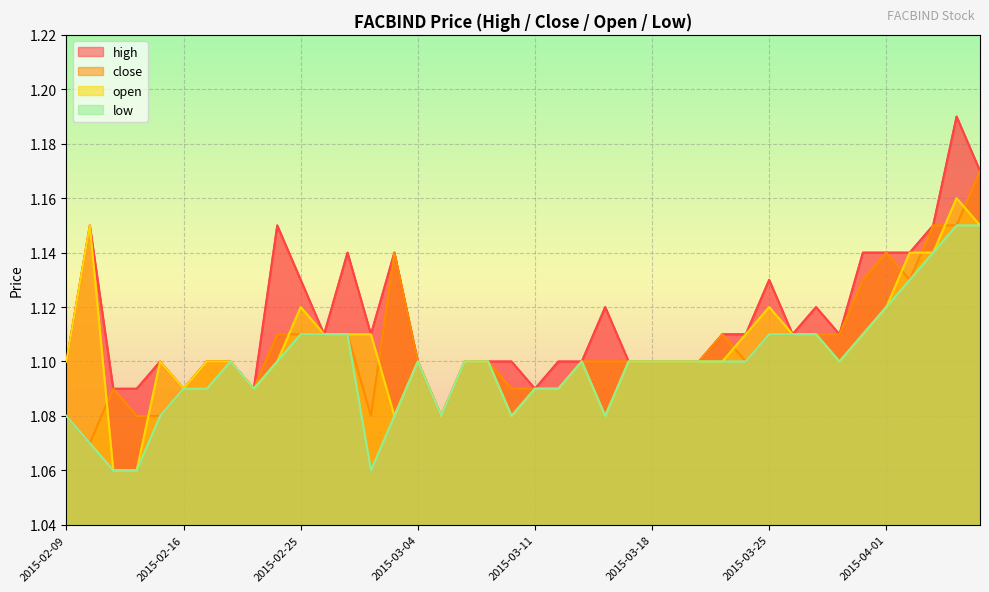

Reading left to right, transcribe all the data shown in this chart.

high: 2015-02-09=1.1	2015-02-10=1.1	2015-02-11=1.1	2015-02-12=1.1	2015-02-13=1.1	2015-02-16=1.1	2015-02-17=1.1	2015-02-18=1.1	2015-02-23=1.1	2015-02-24=1.1	2015-02-25=1.1	2015-02-26=1.1	2015-02-27=1.1	2015-03-02=1.1	2015-03-03=1.1	2015-03-04=1.1	2015-03-05=1.1	2015-03-06=1.1	2015-03-09=1.1	2015-03-10=1.1	2015-03-11=1.1	2015-03-12=1.1	2015-03-13=1.1	2015-03-16=1.1	2015-03-17=1.1	2015-03-18=1.1	2015-03-19=1.1	2015-03-20=1.1	2015-03-23=1.1	2015-03-24=1.1	2015-03-25=1.1	2015-03-26=1.1	2015-03-27=1.1	2015-03-30=1.1	2015-03-31=1.1	2015-04-01=1.1	2015-04-02=1.1	2015-04-03=1.1	2015-04-06=1.2	2015-04-07=1.2
close: 2015-02-09=1.1	2015-02-10=1.1	2015-02-11=1.1	2015-02-12=1.1	2015-02-13=1.1	2015-02-16=1.1	2015-02-17=1.1	2015-02-18=1.1	2015-02-23=1.1	2015-02-24=1.1	2015-02-25=1.1	2015-02-26=1.1	2015-02-27=1.1	2015-03-02=1.1	2015-03-03=1.1	2015-03-04=1.1	2015-03-05=1.1	2015-03-06=1.1	2015-03-09=1.1	2015-03-10=1.1	2015-03-11=1.1	2015-03-12=1.1	2015-03-13=1.1	2015-03-16=1.1	2015-03-17=1.1	2015-03-18=1.1	2015-03-19=1.1	2015-03-20=1.1	2015-03-23=1.1	2015-03-24=1.1	2015-03-25=1.1	2015-03-26=1.1	2015-03-27=1.1	2015-03-30=1.1	2015-03-31=1.1	2015-04-01=1.1	2015-04-02=1.1	2015-04-03=1.1	2015-04-06=1.1	2015-04-07=1.2
open: 2015-02-09=1.1	2015-02-10=1.1	2015-02-11=1.1	2015-02-12=1.1	2015-02-13=1.1	2015-02-16=1.1	2015-02-17=1.1	2015-02-18=1.1	2015-02-23=1.1	2015-02-24=1.1	2015-02-25=1.1	2015-02-26=1.1	2015-02-27=1.1	2015-03-02=1.1	2015-03-03=1.1	2015-03-04=1.1	2015-03-05=1.1	2015-03-06=1.1	2015-03-09=1.1	2015-03-10=1.1	2015-03-11=1.1	2015-03-12=1.1	2015-03-13=1.1	2015-03-16=1.1	2015-03-17=1.1	2015-03-18=1.1	2015-03-19=1.1	2015-03-20=1.1	2015-03-23=1.1	2015-03-24=1.1	2015-03-25=1.1	2015-03-26=1.1	2015-03-27=1.1	2015-03-30=1.1	2015-03-31=1.1	2015-04-01=1.1	2015-04-02=1.1	2015-04-03=1.1	2015-04-06=1.2	2015-04-07=1.1
low: 2015-02-09=1.1	2015-02-10=1.1	2015-02-11=1.1	2015-02-12=1.1	2015-02-13=1.1	2015-02-16=1.1	2015-02-17=1.1	2015-02-18=1.1	2015-02-23=1.1	2015-02-24=1.1	2015-02-25=1.1	2015-02-26=1.1	2015-02-27=1.1	2015-03-02=1.1	2015-03-03=1.1	2015-03-04=1.1	2015-03-05=1.1	2015-03-06=1.1	2015-03-09=1.1	2015-03-10=1.1	2015-03-11=1.1	2015-03-12=1.1	2015-03-13=1.1	2015-03-16=1.1	2015-03-17=1.1	2015-03-18=1.1	2015-03-19=1.1	2015-03-20=1.1	2015-03-23=1.1	2015-03-24=1.1	2015-03-25=1.1	2015-03-26=1.1	2015-03-27=1.1	2015-03-30=1.1	2015-03-31=1.1	2015-04-01=1.1	2015-04-02=1.1	2015-04-03=1.1	2015-04-06=1.1	2015-04-07=1.1